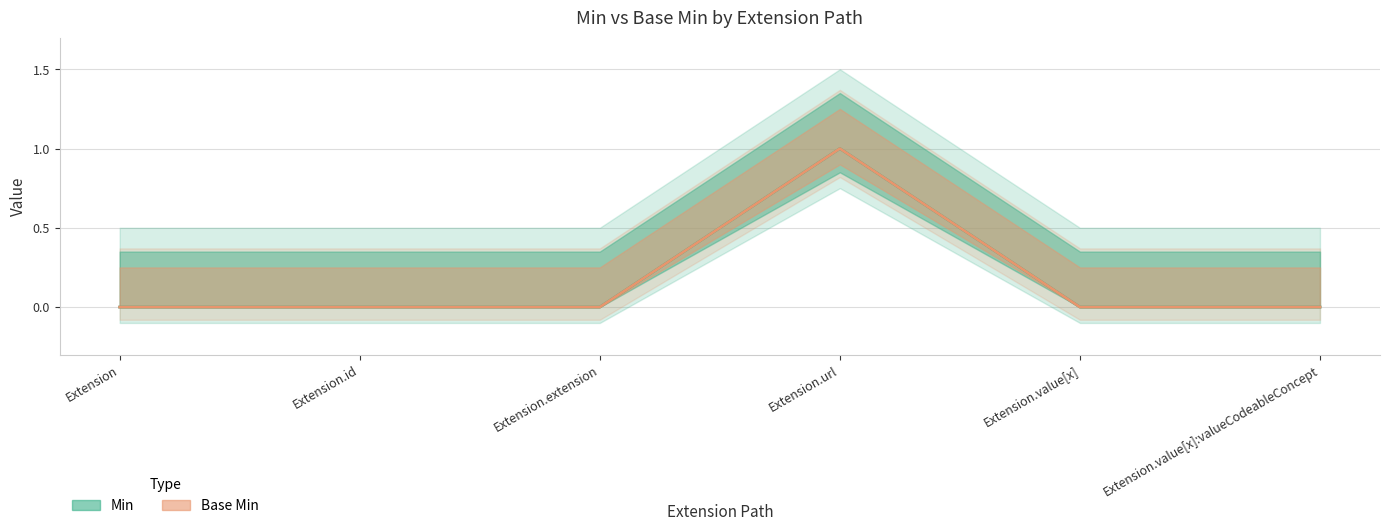

Which label corresponds to the smallest value in the chart?

Extension